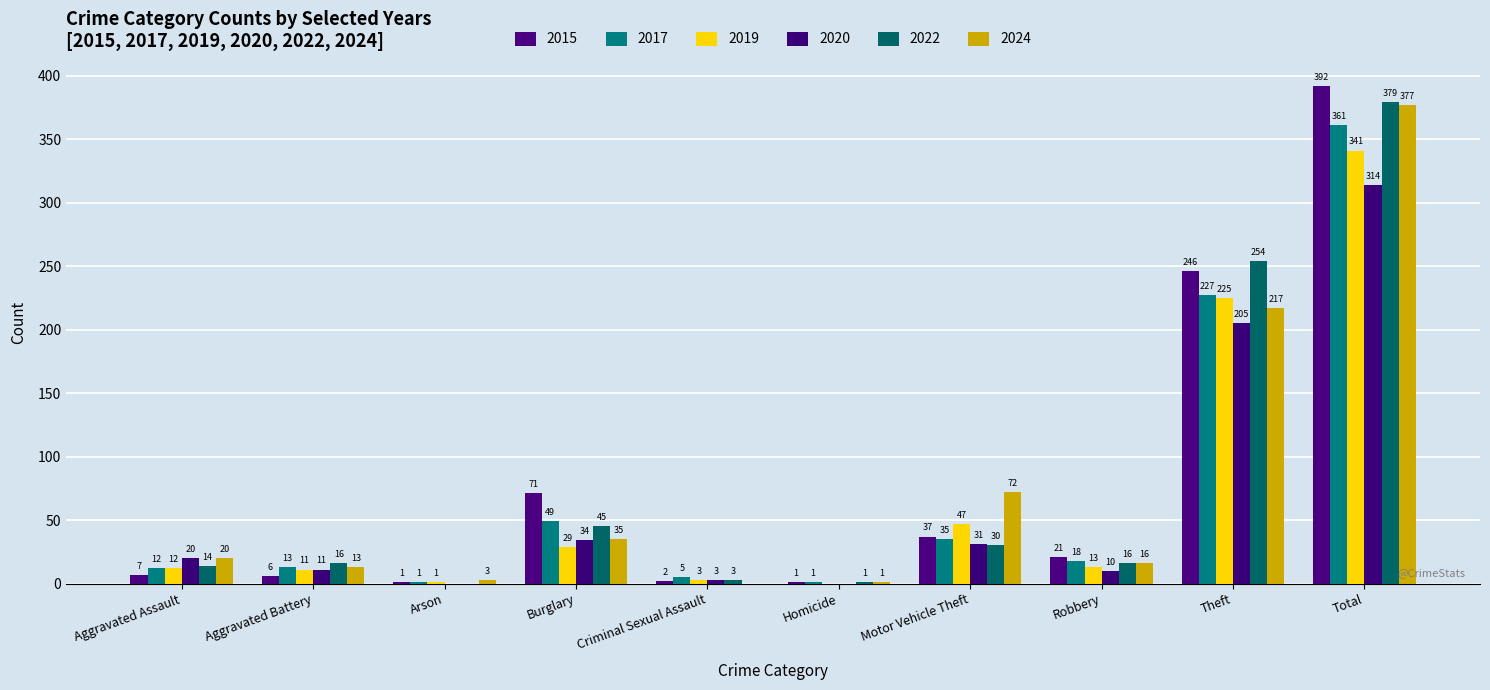

The 2015 series shows 21 at Robbery. True or false?

True